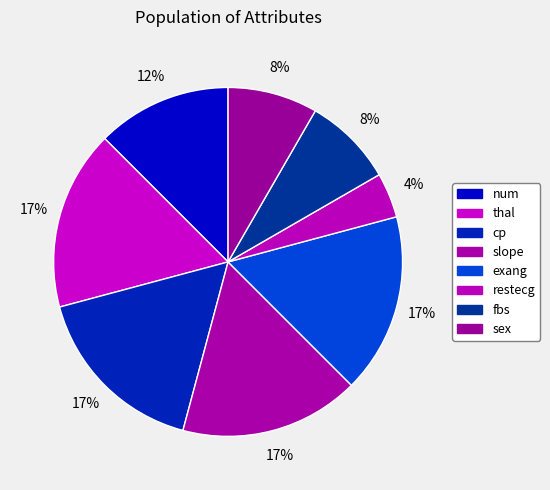

Does any single category account for the majority?

No